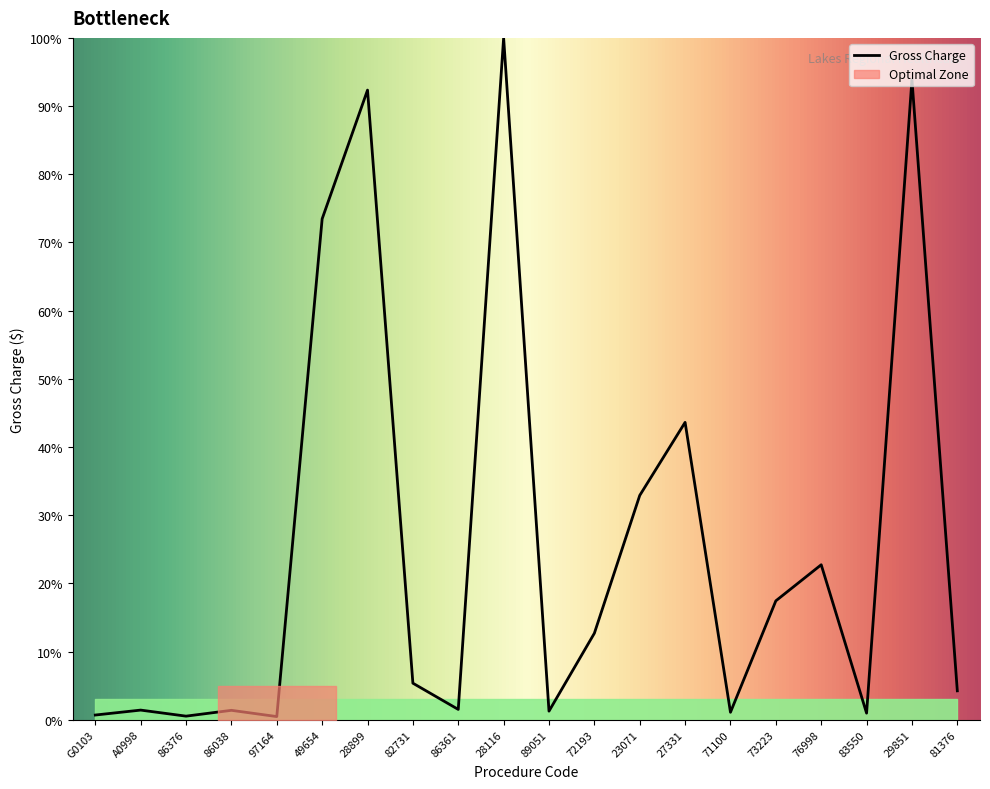

Rank the categories by value from highest to lowest.

28116, 29851, 28899, 49654, 27331, 23071, 76998, 73223, 72193, 82731, 81376, 86361, A0998, 86038, 89051, 71100, 83550, G0103, 86376, 97164